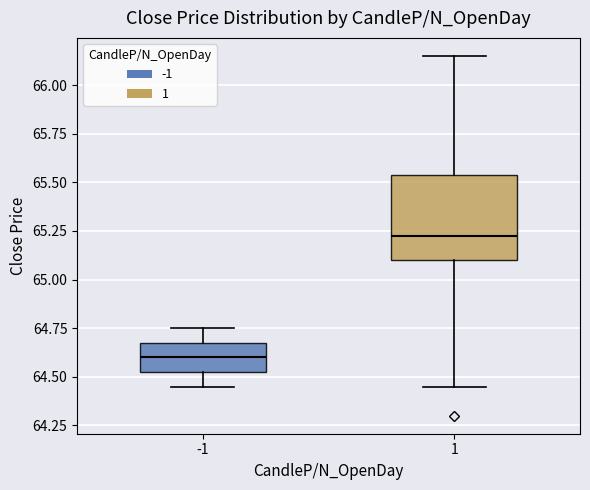

Reading left to right, read every box against the y-axis: the position of its median line, the range the box covers, and the ends of its whiskers. The values are not printed on the chart, so give them approximately, as read against the axis.

-1: median 64.60, box 64.55 to 64.70, whiskers 64.45 to 64.75
1: median 65.25, box 65.10 to 65.55, whiskers 64.45 to 66.15